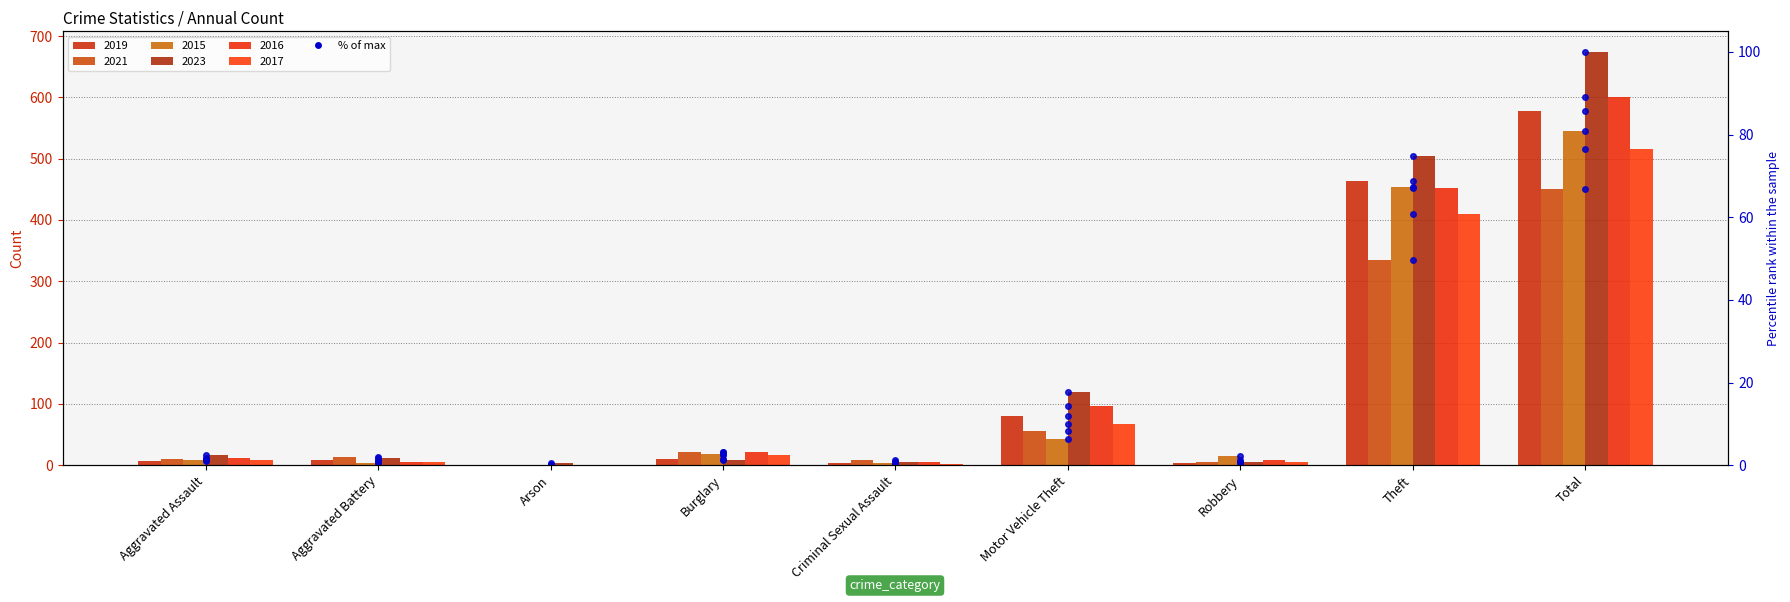

Is it true that 2015 % of max equals 4.6 at Burglary?

False